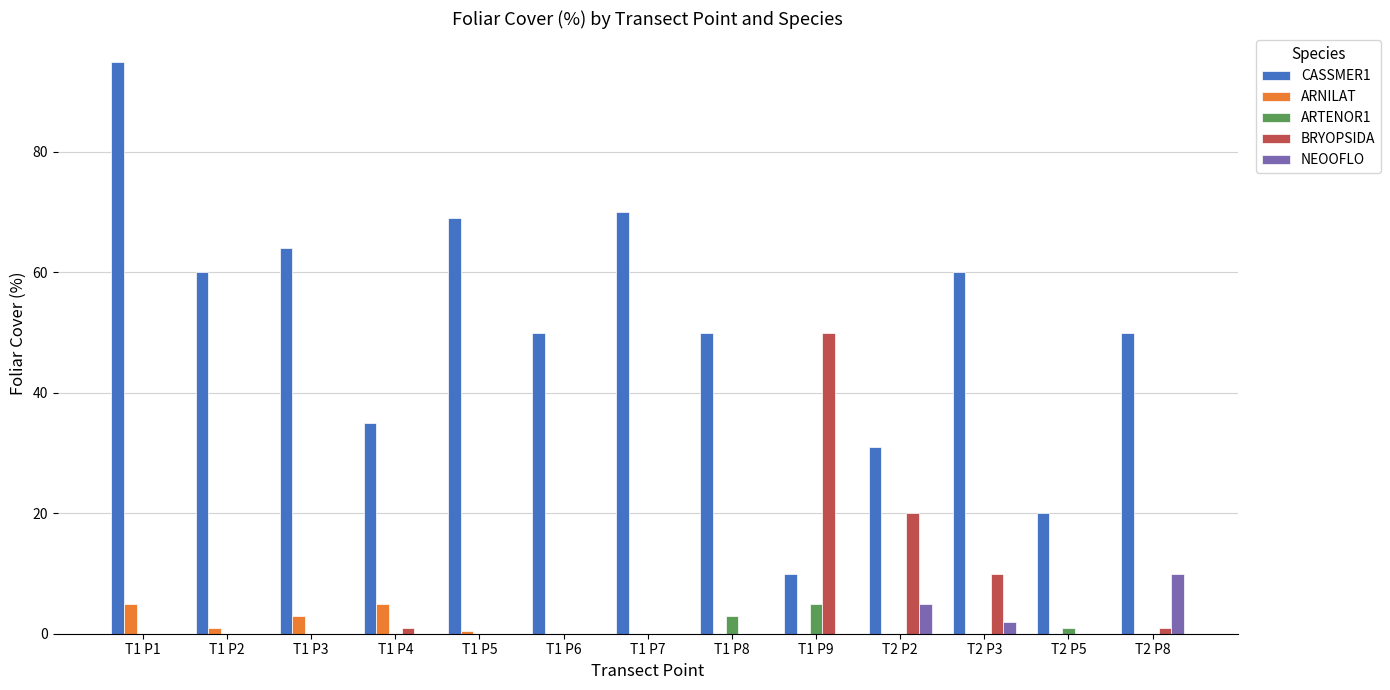

Reading left to right, list all the values displayed in this chart.

CASSMER1: 95.0	60.0	64.0	35.0	69.0	50.0	70.0	50.0	10.0	31.0	60.0	20.0	50.0
ARNILAT: 5.0	1.0	3.0	5.0	0.5	0.0	0.0	0.0	0.0	0.0	0.0	0.0	0.0
ARTENOR1: 0.0	0.0	0.0	0.0	0.0	0.0	0.0	3.0	5.0	0.0	0.0	1.0	0.0
BRYOPSIDA: 0.0	0.0	0.0	1.0	0.0	0.0	0.0	0.0	50.0	20.0	10.0	0.0	1.0
NEOOFLO: 0.0	0.0	0.0	0.0	0.0	0.0	0.0	0.0	0.0	5.0	2.0	0.0	10.0